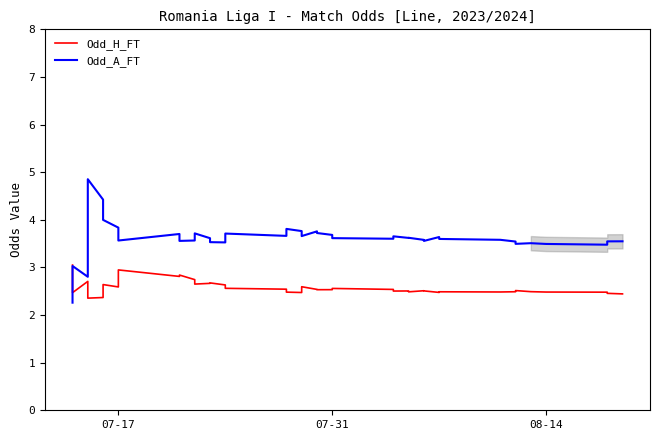

Is it true that Odd_A_FT equals 6.2 at 31?

False